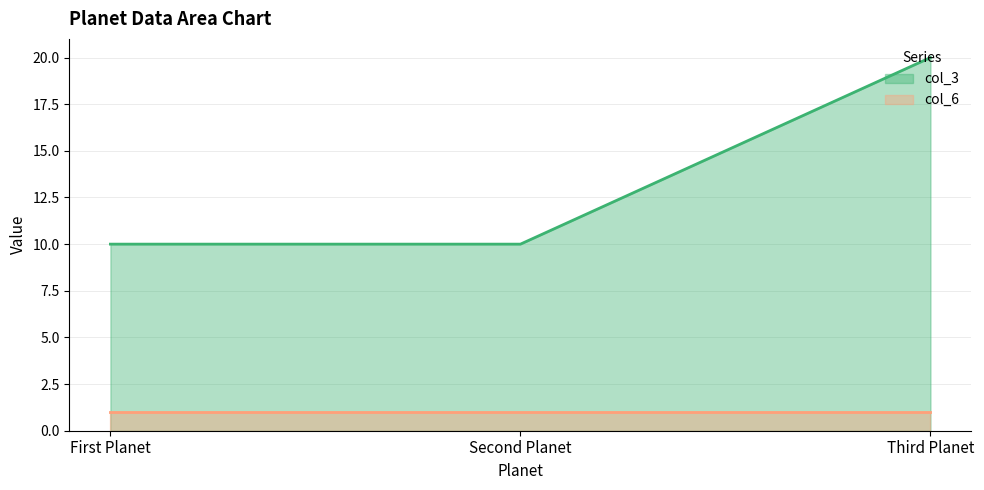

How many data points does each series have?

3